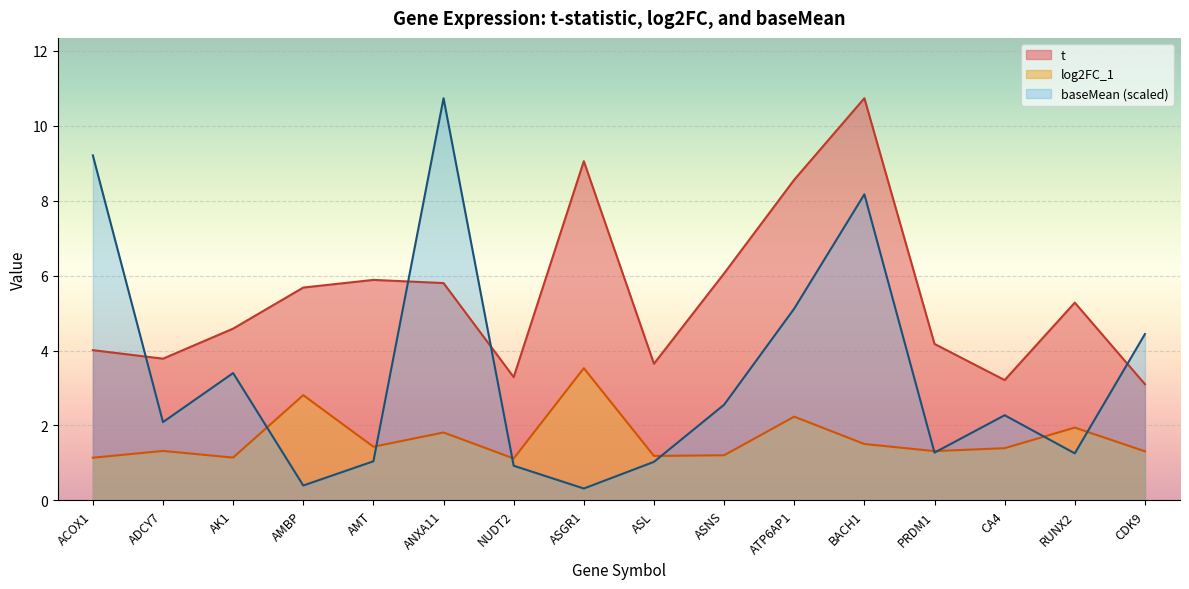

Does the chart display data point markers on the line(s)?

No